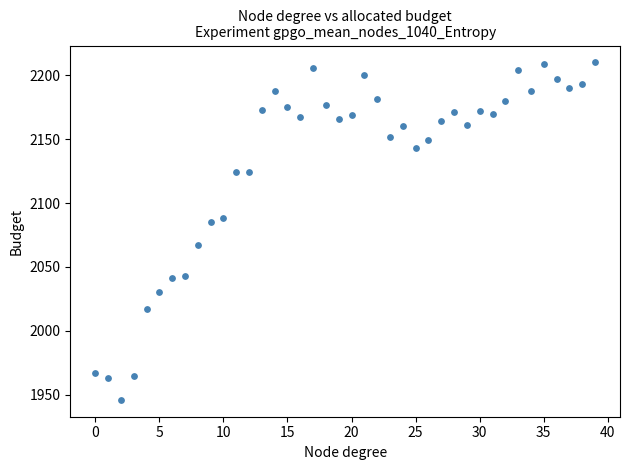

What is the range of Y values (max minus min)?

264